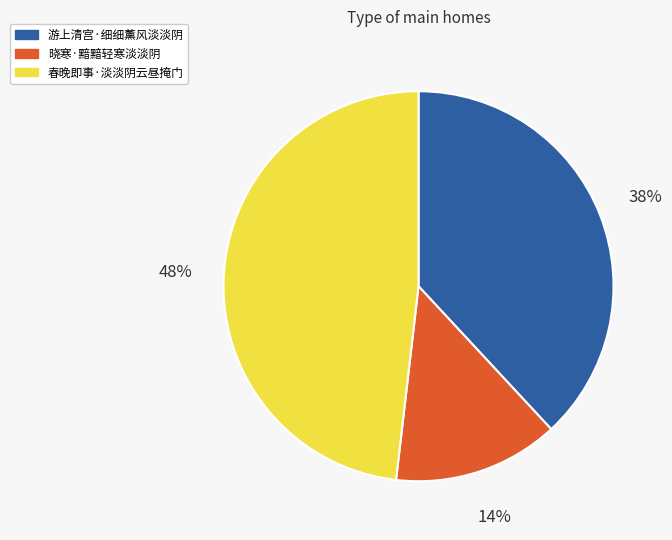

Does 春晚即事·淡淡阴云昼掩门 represent more than half of the total?

No